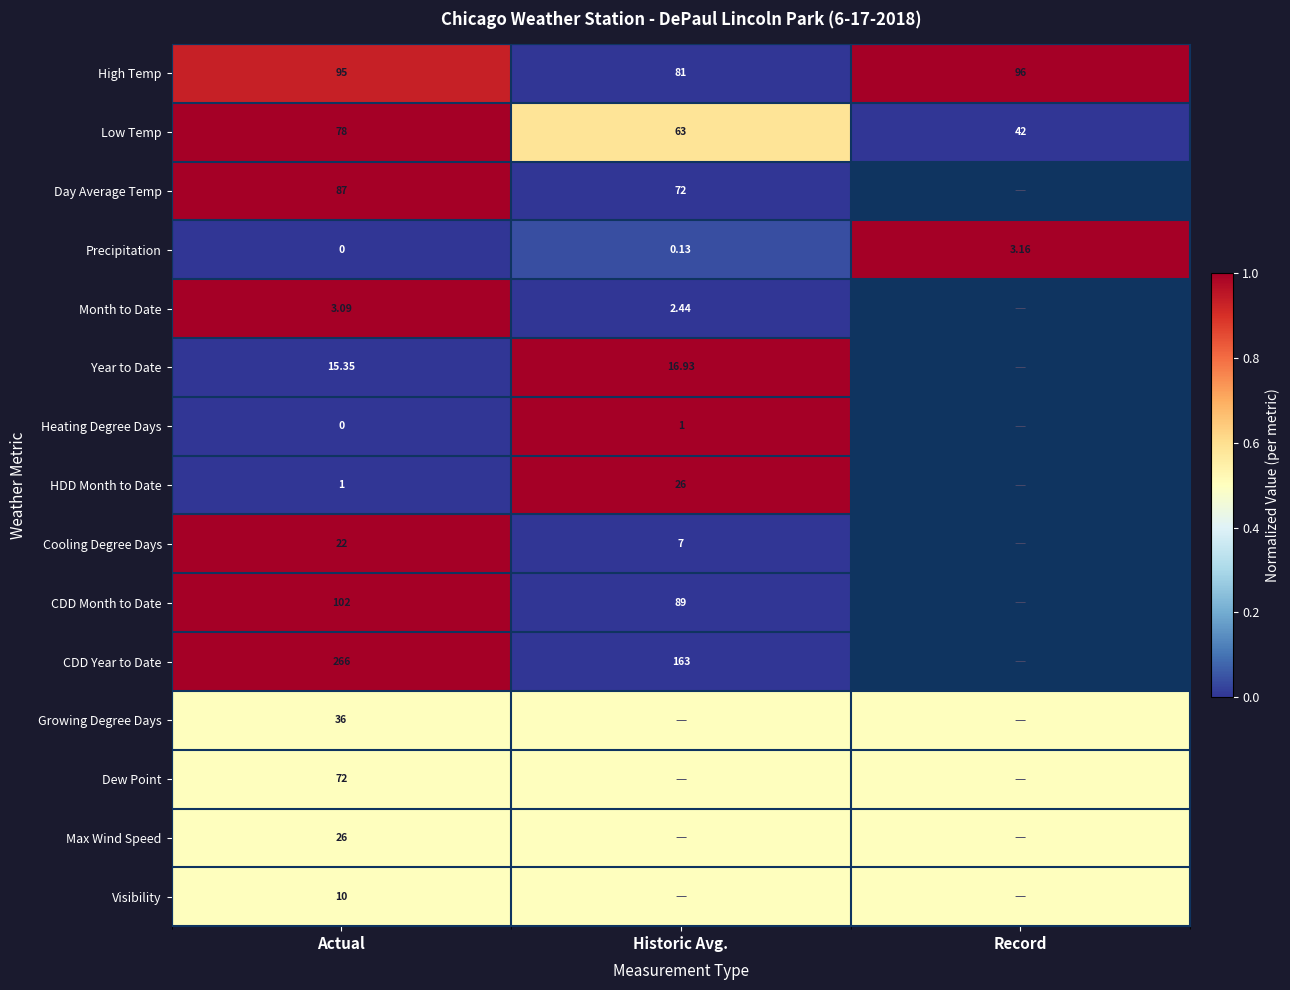

The Cooling Degree Days series shows 0.5 at Historic Avg.. True or false?

False